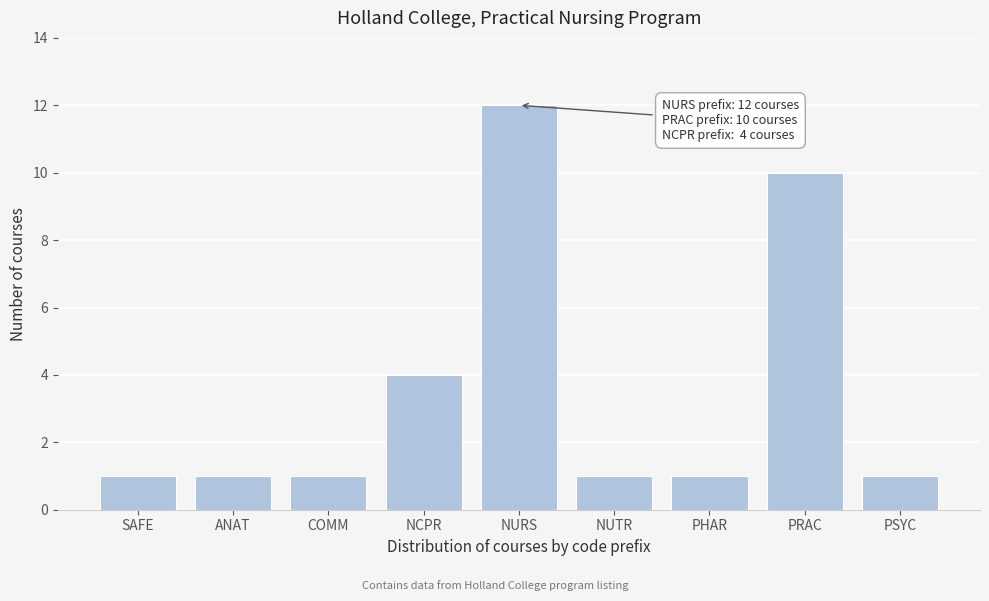

Reading left to right, what are all the values shown in this chart?

SAFE=1	ANAT=1	COMM=1	NCPR=4	NURS=12	NUTR=1	PHAR=1	PRAC=10	PSYC=1